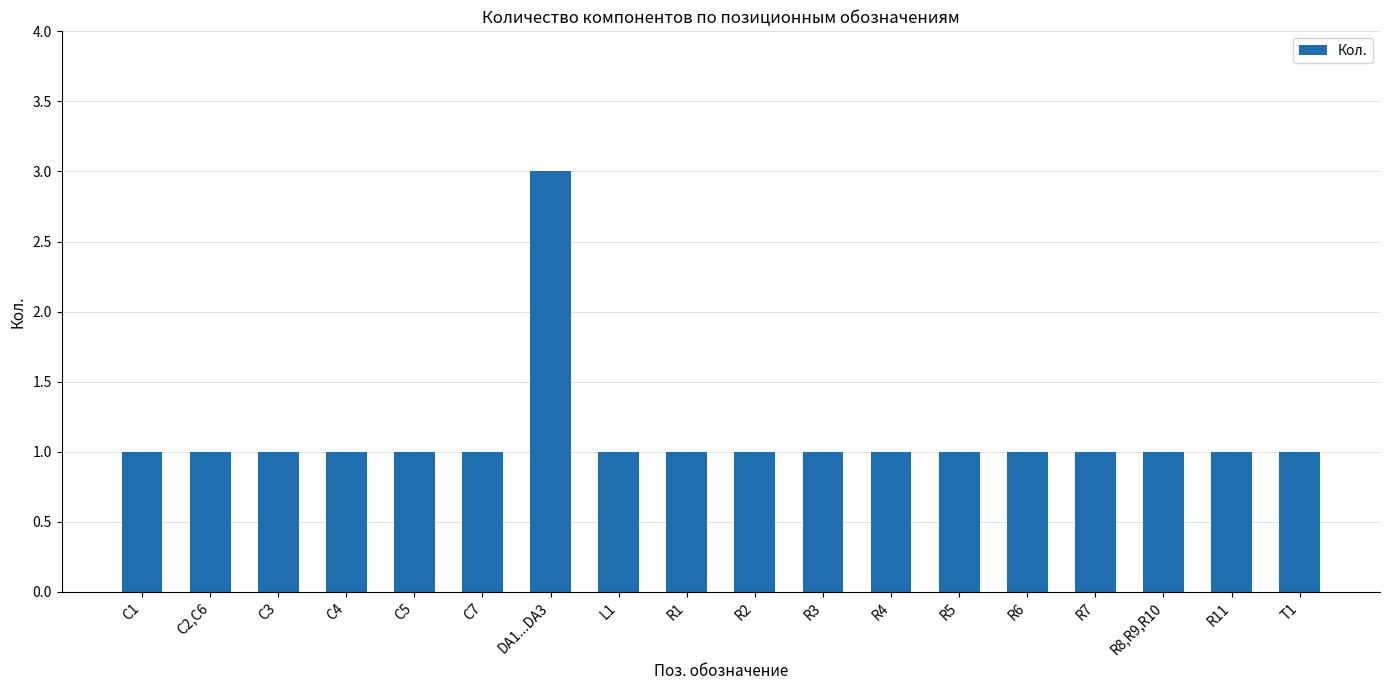

What is the difference between the maximum and second lowest values?

2